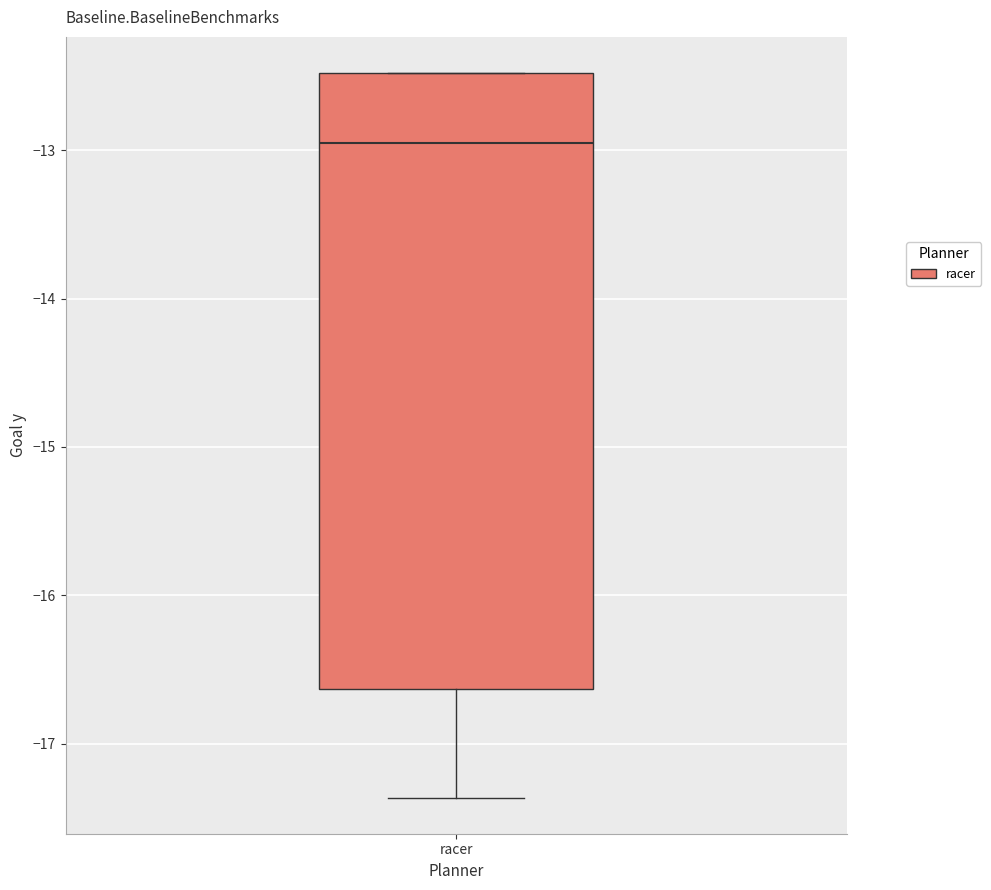

Read this box plot against the y-axis: the position of the median line, the range covered by the box, and the ends of both whiskers. The values are not printed on the chart, so give them approximately, as read against the axis.

median -13.0, box -16.6 to -12.5, whiskers -17.4 to -12.5